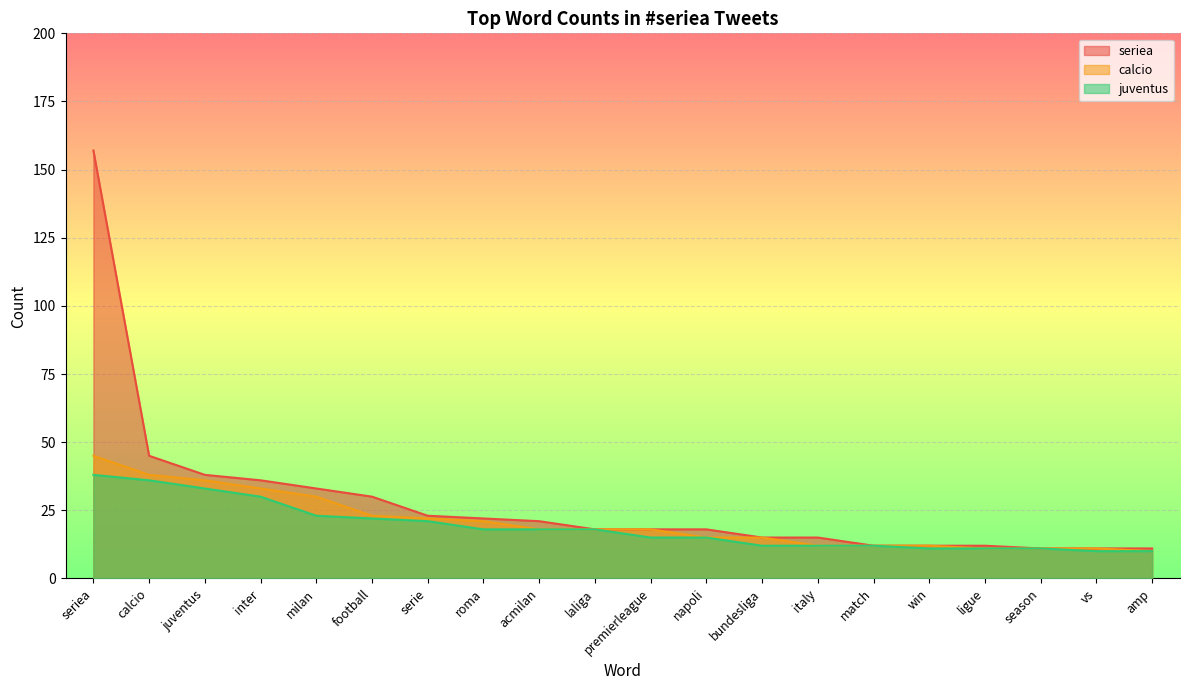

Which has a higher value, match or vs?

match